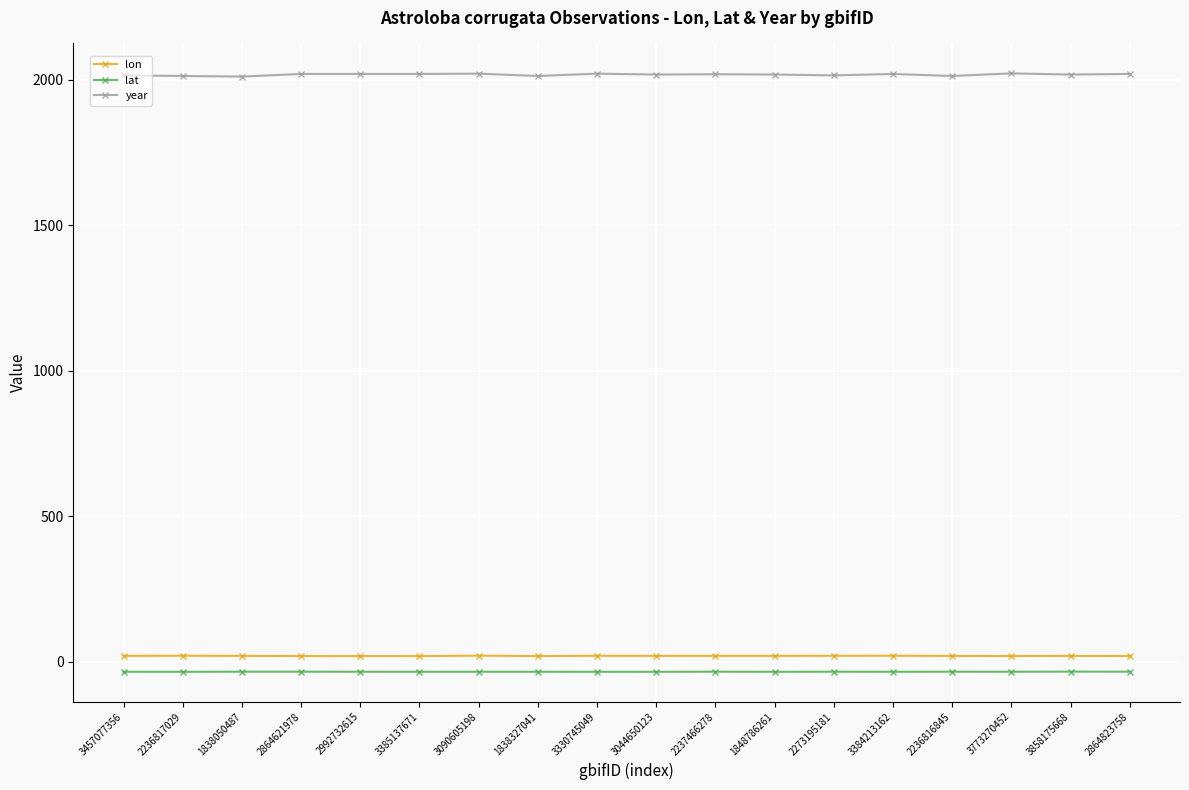

What is the value of the year point at the 8th from the left?

2013.0